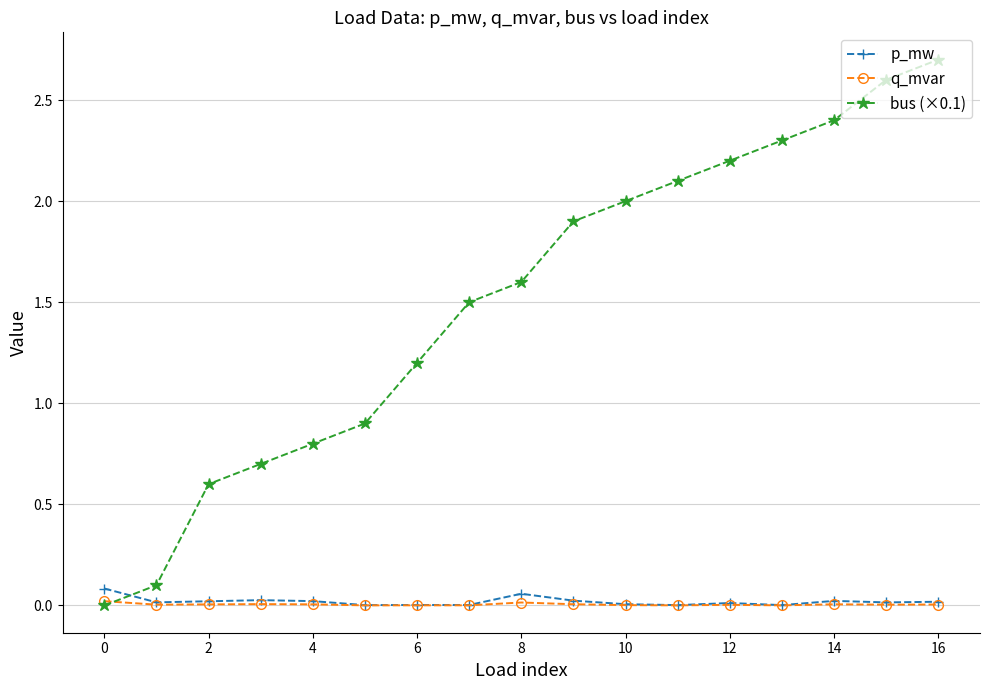

True or false: p_mw has more than 1 points higher than both neighbors.

True